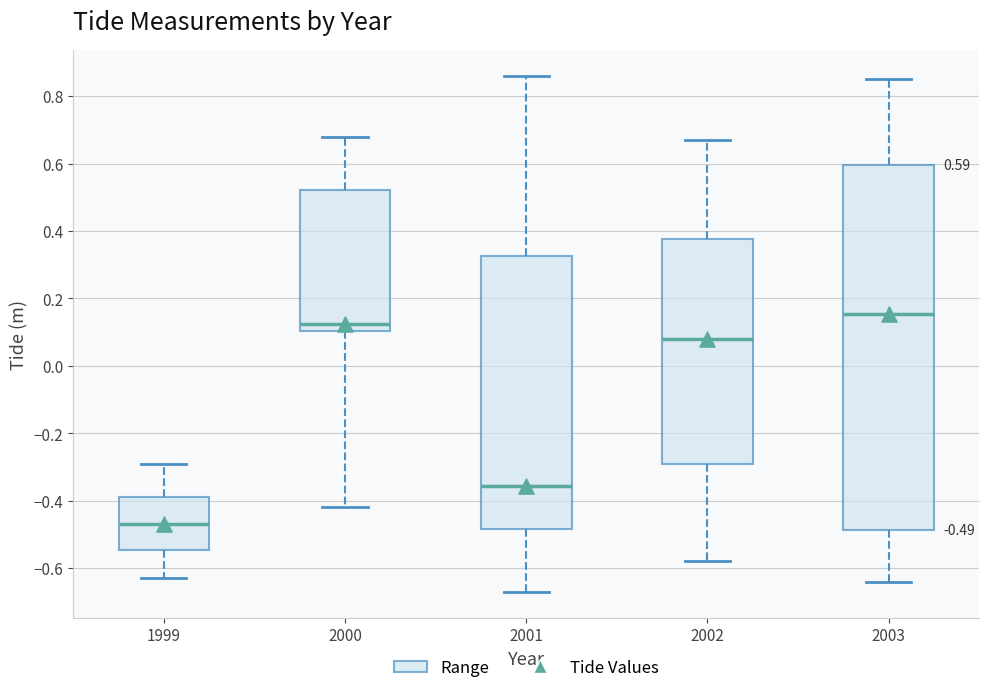

Which box has the lowest median line?

1999